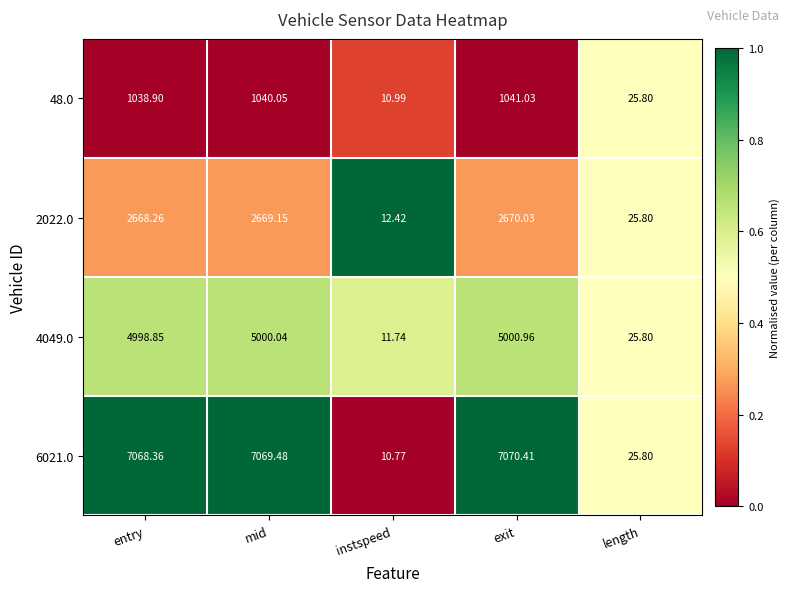

Rank the categories by 4049.0 value from highest to lowest.

exit, mid, entry, length, instspeed